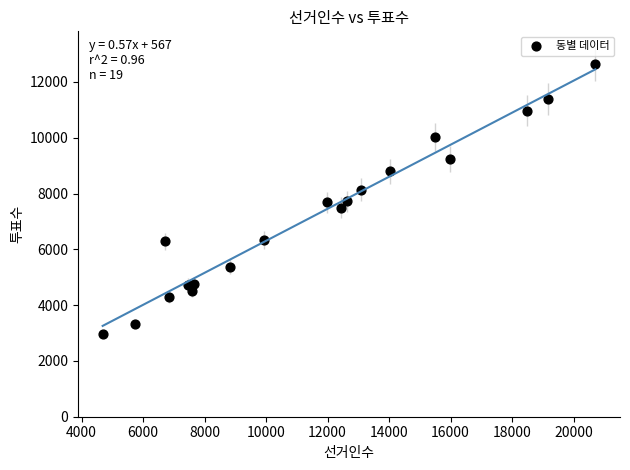

What is the range of Y values (max minus min)?

9692